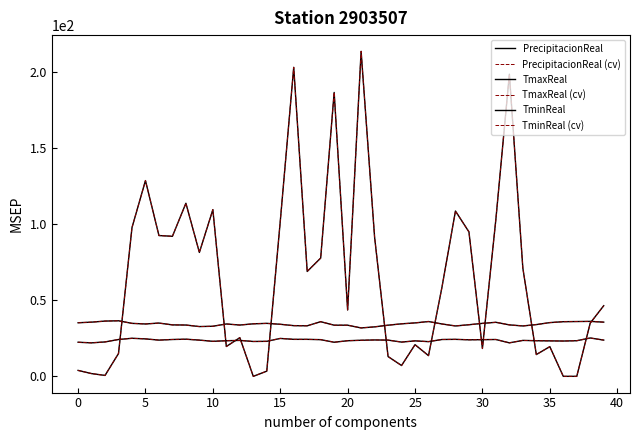

Does the chart have visible grid lines?

No